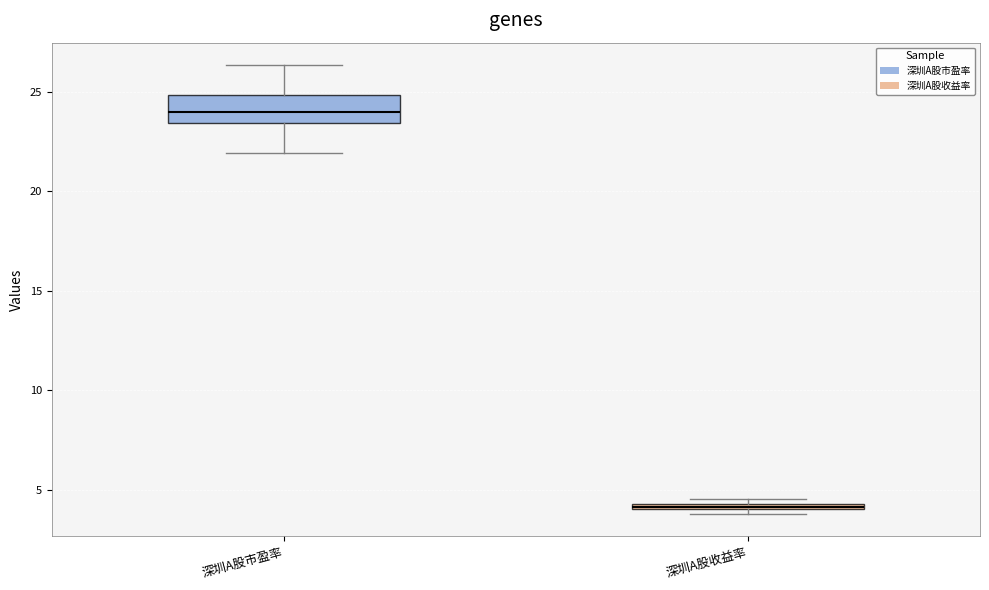

Which box has the highest median line?

深圳A股市盈率